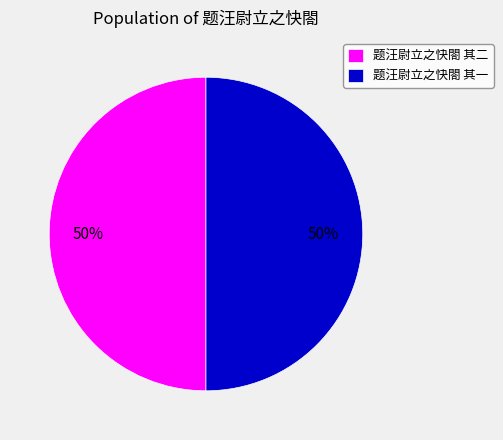

Is the sum of 题汪尉立之快閤 其一 and 题汪尉立之快閤 其二 greater than half?

Yes